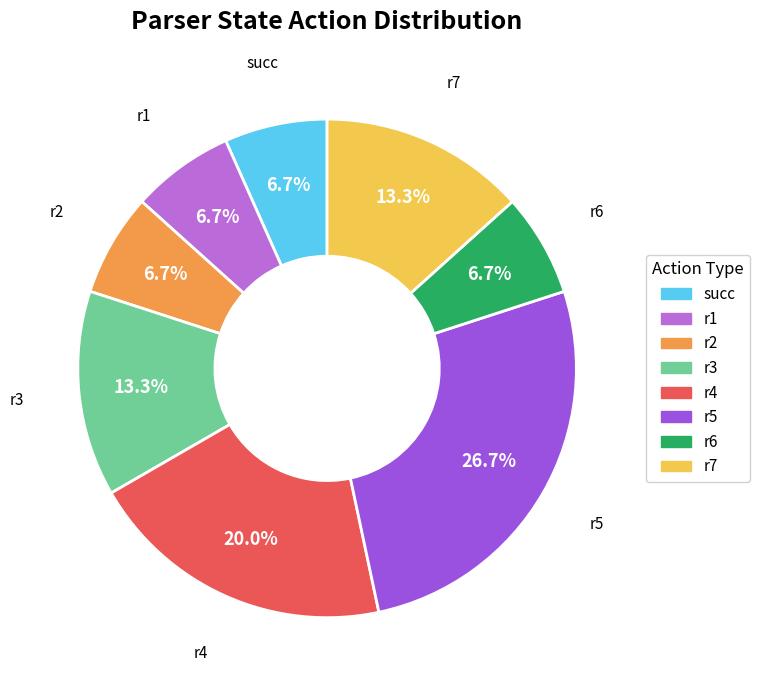

Which category has the biggest portion of the pie?

r5